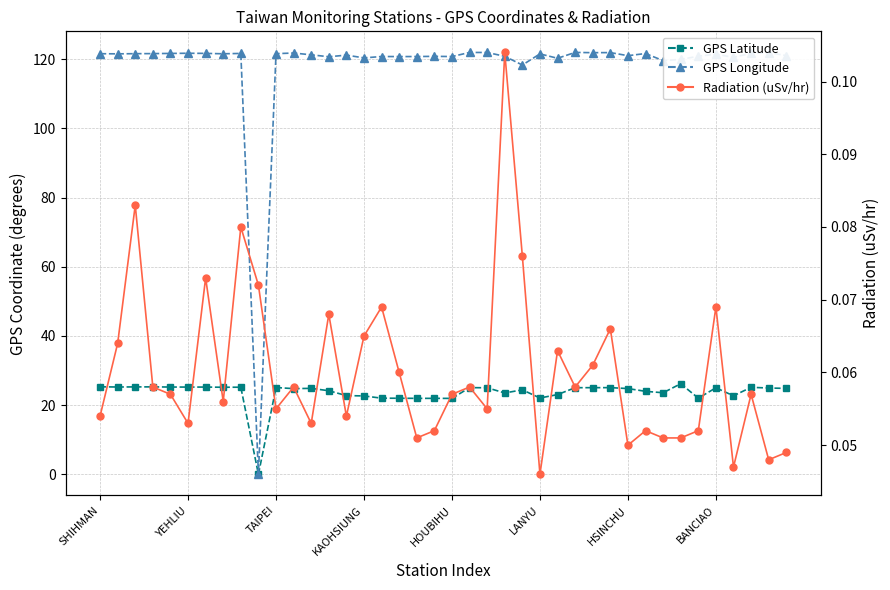

What is the difference between the maximum and minimum values in the Radiation (uSv/hr) series?

0.1